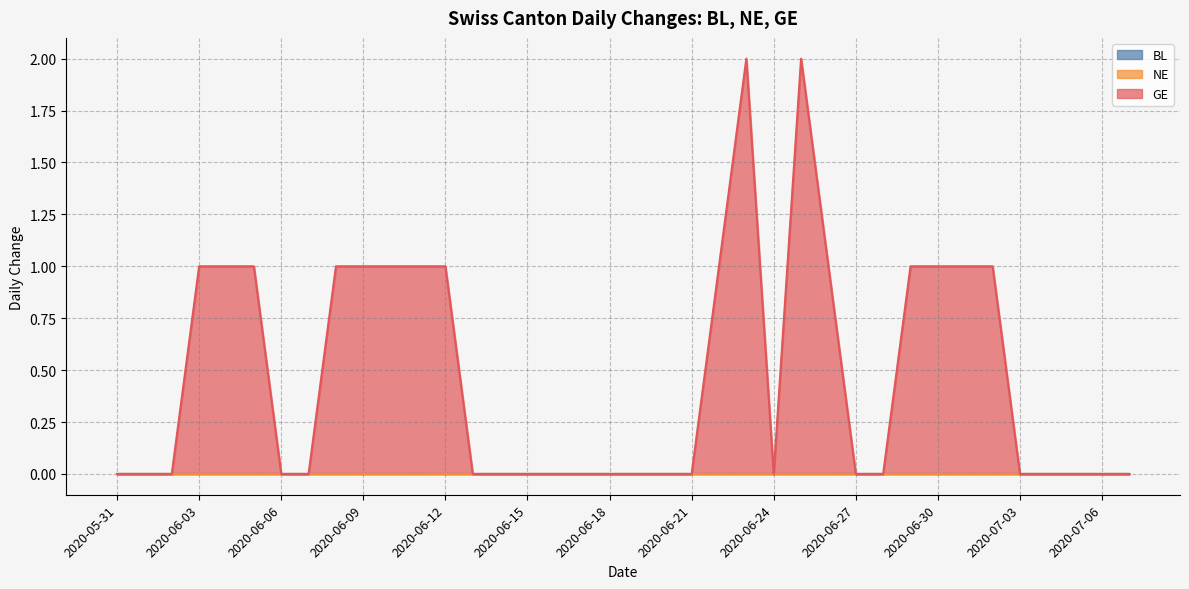

True or false: GE and NE intersect in this chart.

False